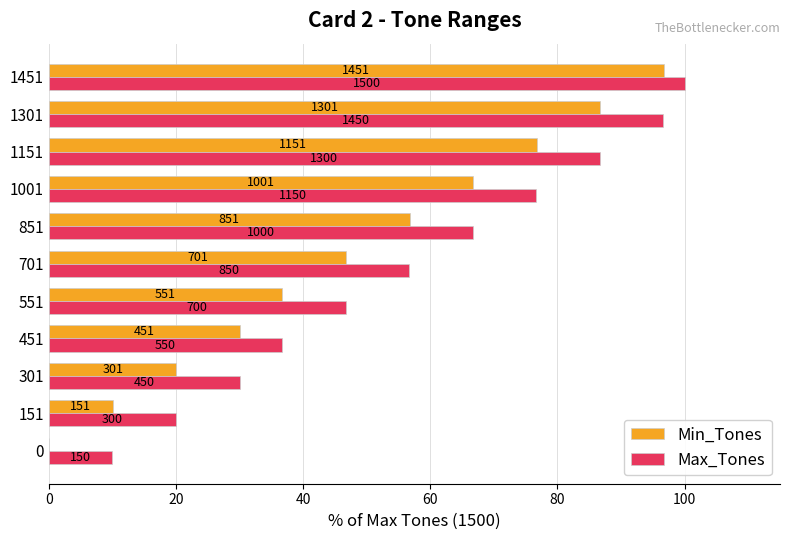

What are all the series names shown in the legend?

Min_Tones, Max_Tones